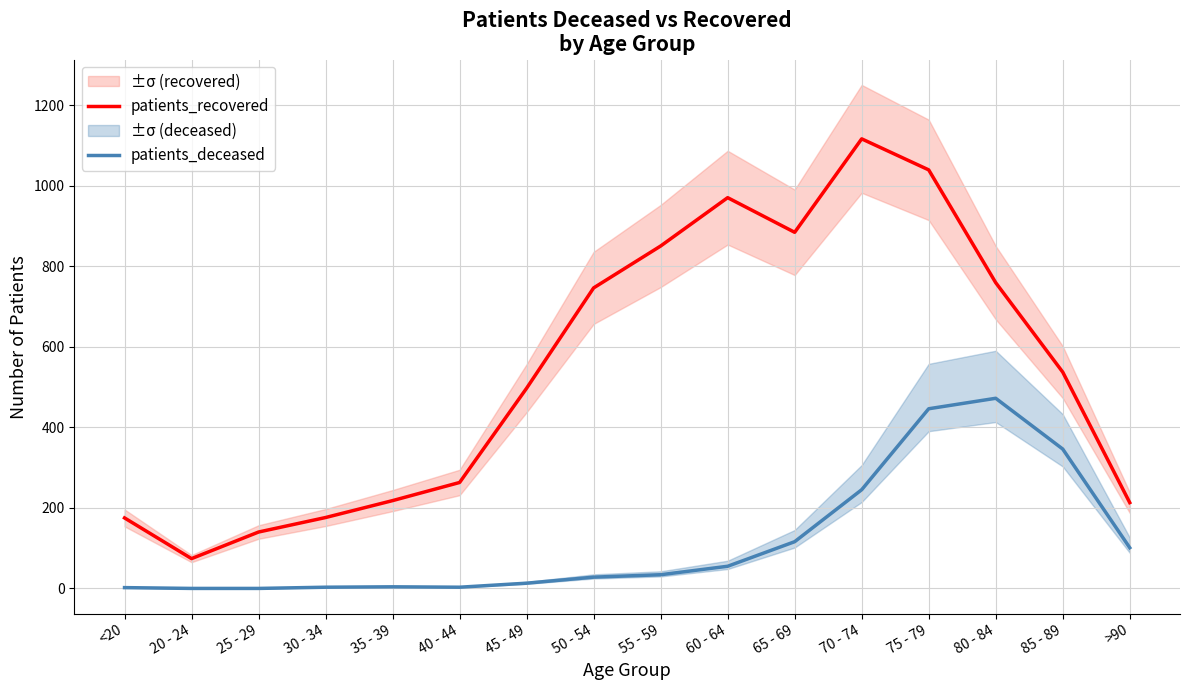

What is the value of the patients_deceased point at the 4th from the left?

3